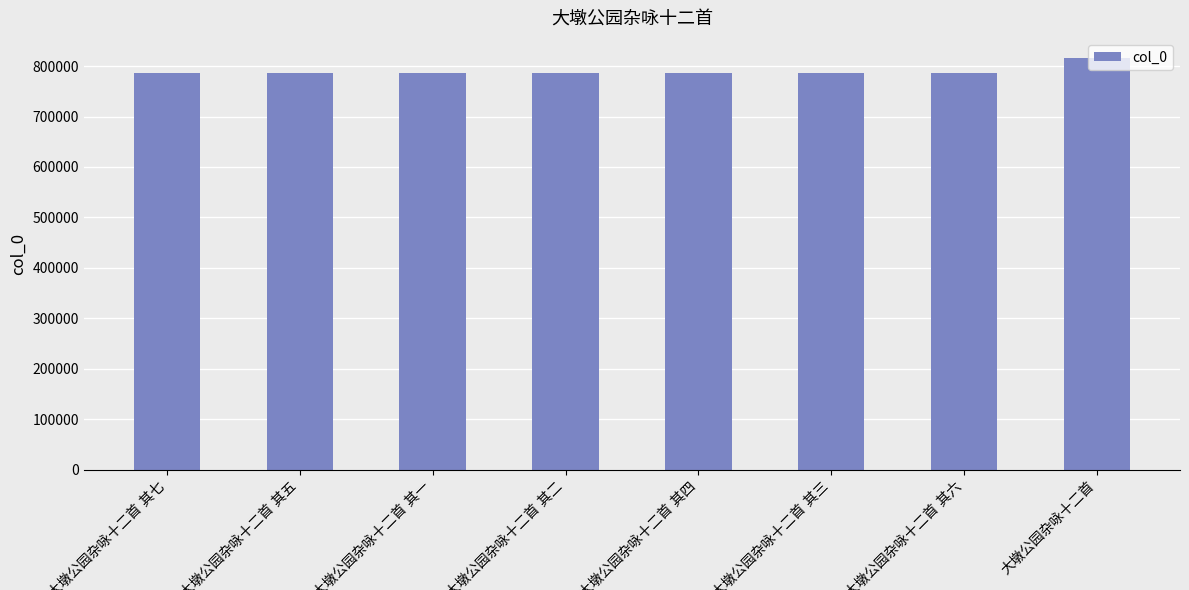

What is the minimum value shown in the chart?

786563